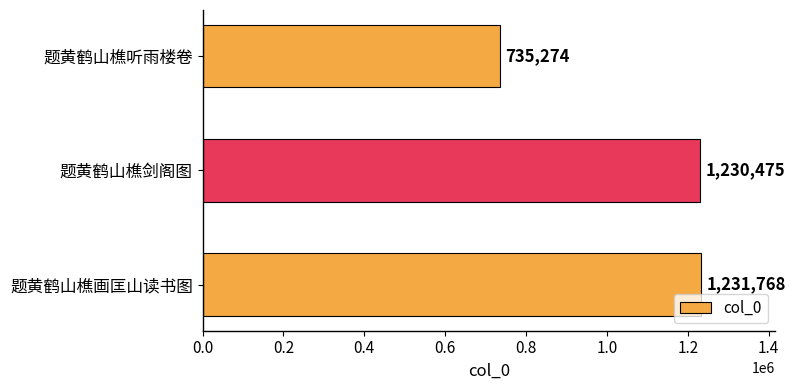

Which label corresponds to the largest value in the chart?

题黄鹤山樵画匡山读书图